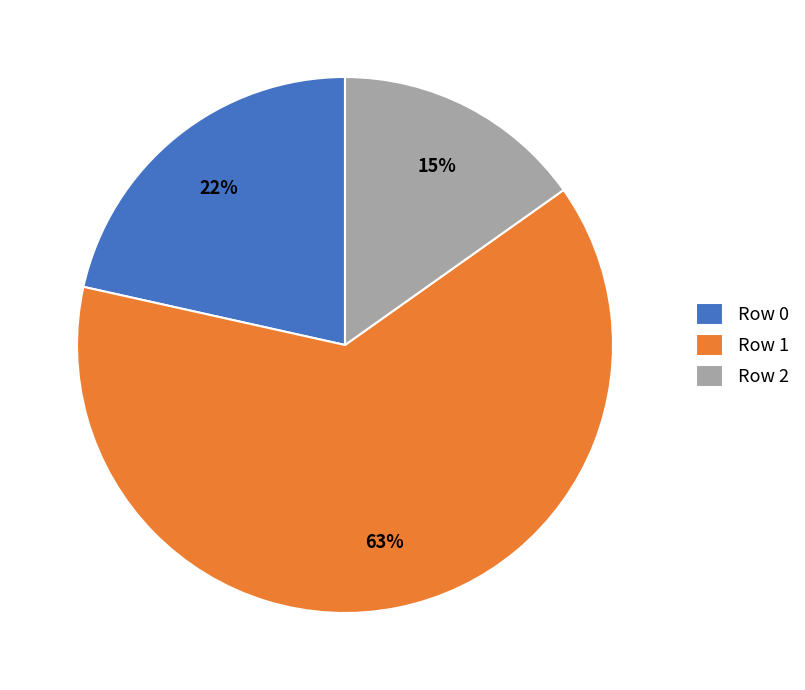

To the nearest percent, what is the difference between the largest and smallest slice percentages?

48%